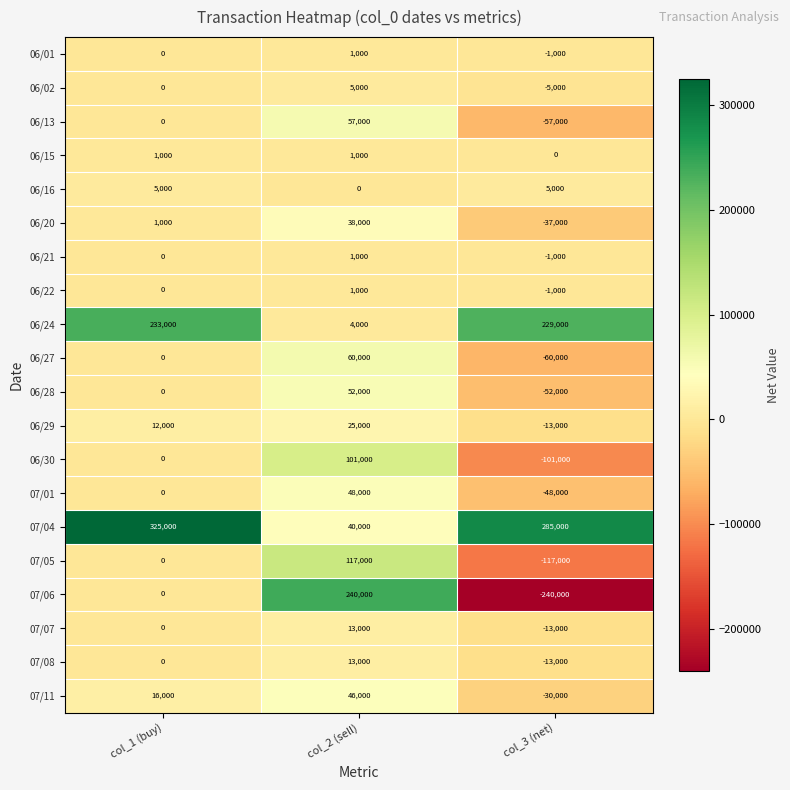

Which series has the largest total across all categories?

07/04